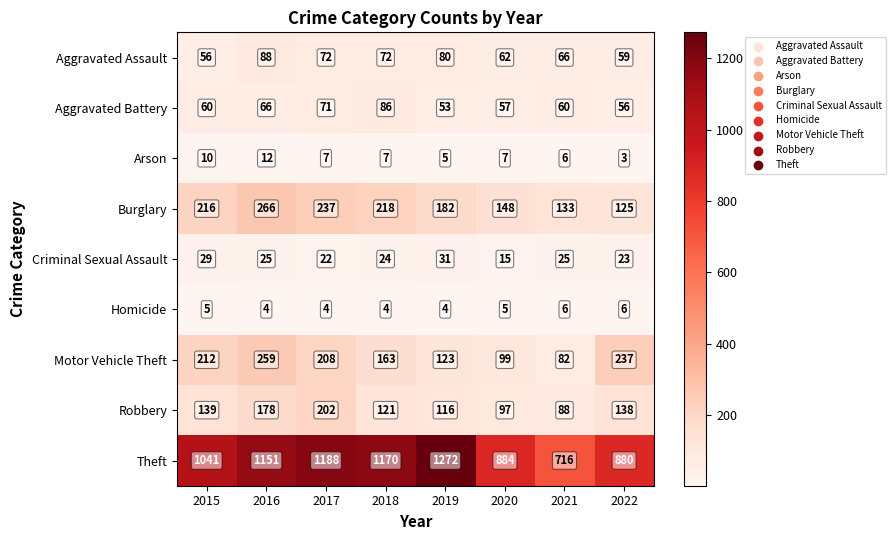

Is it true that Robbery equals 43 at 2017?

False